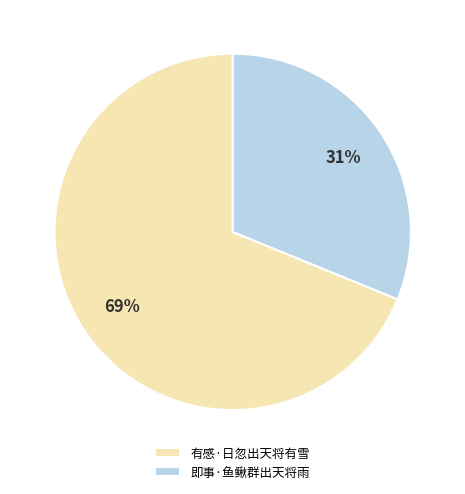

To the nearest percent, what is the difference between the largest and smallest slice percentages?

38%